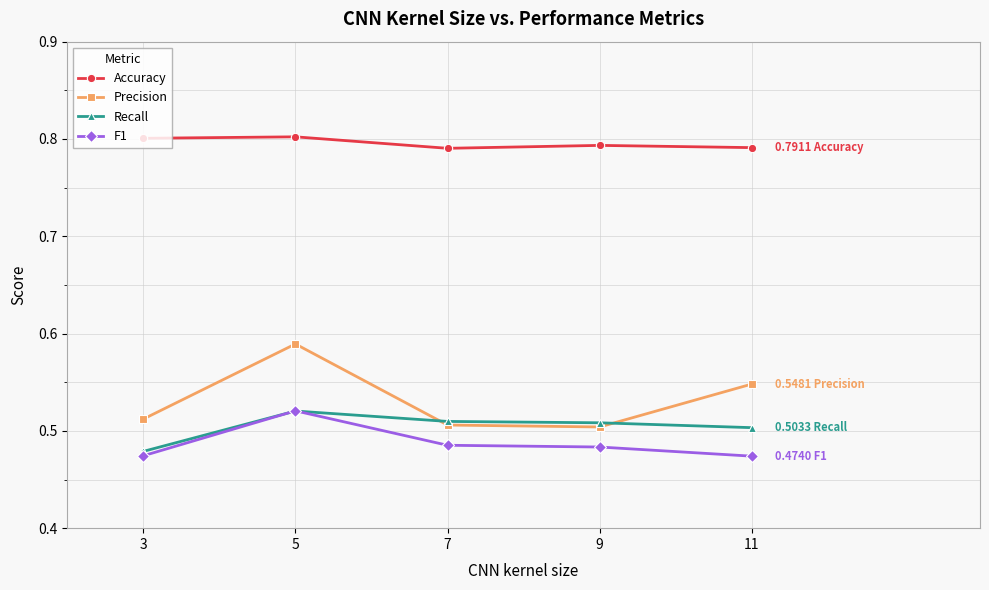

Is the value of Recall at 9 greater than the value of F1 at 11?

Yes